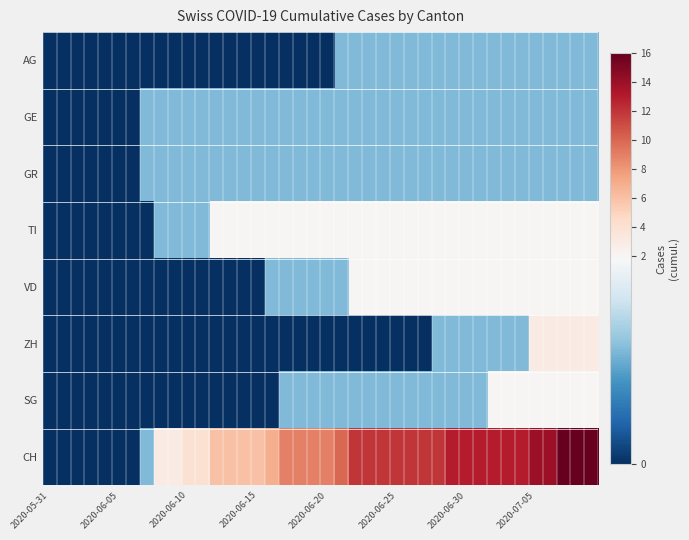

Which category has the lowest value across all series?

2020-05-31